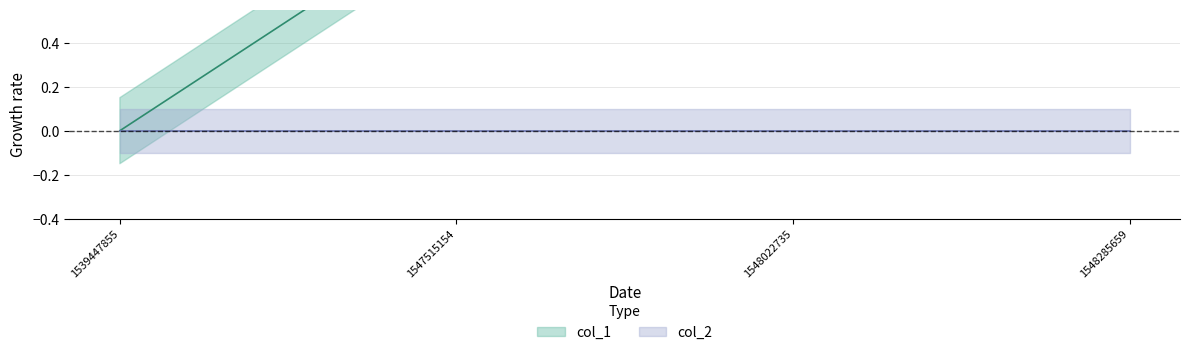

Count the number of categories in the chart.

4